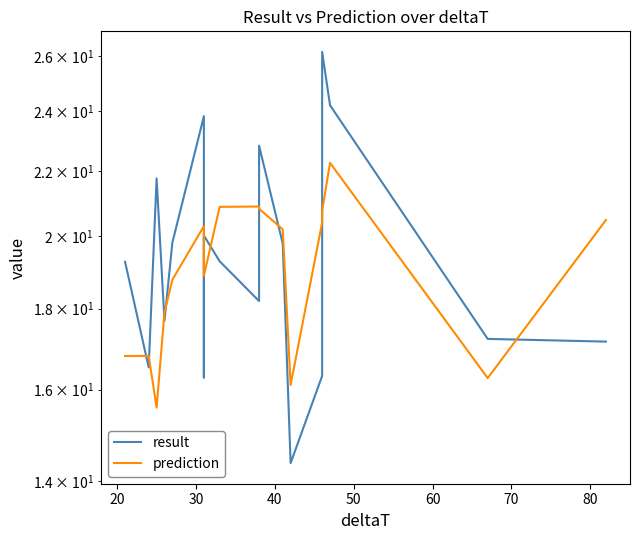

At 70, list the series in order from largest to smallest.

prediction, result